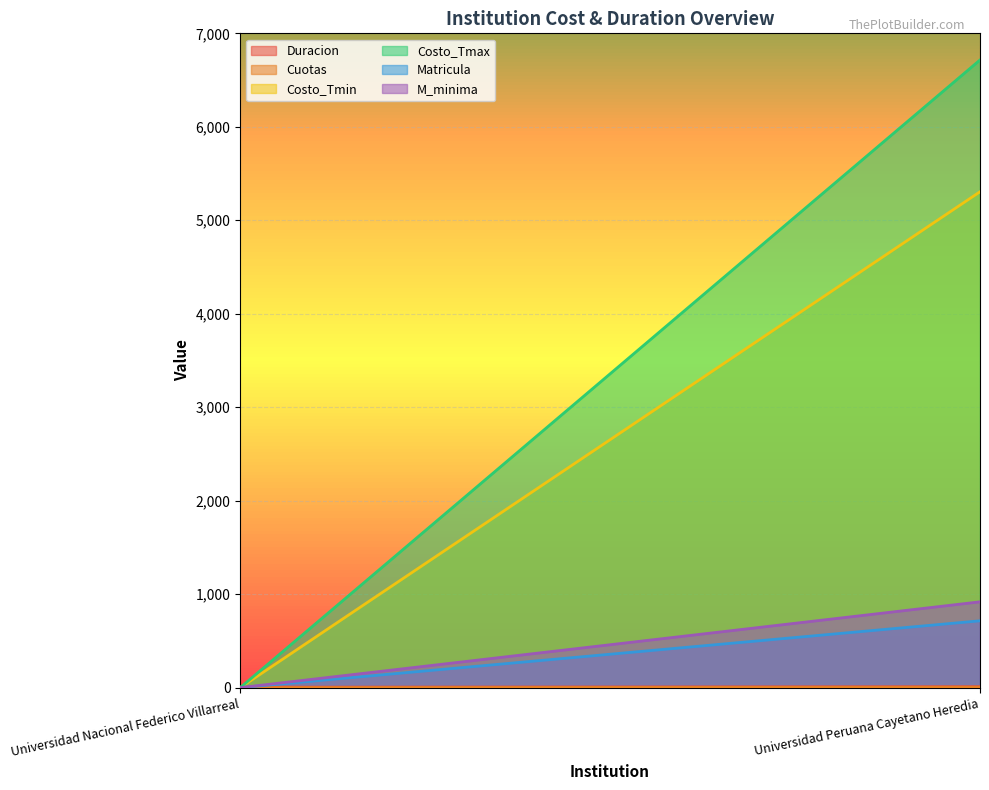

Which category has the highest value across all series?

Universidad Peruana Cayetano Heredia